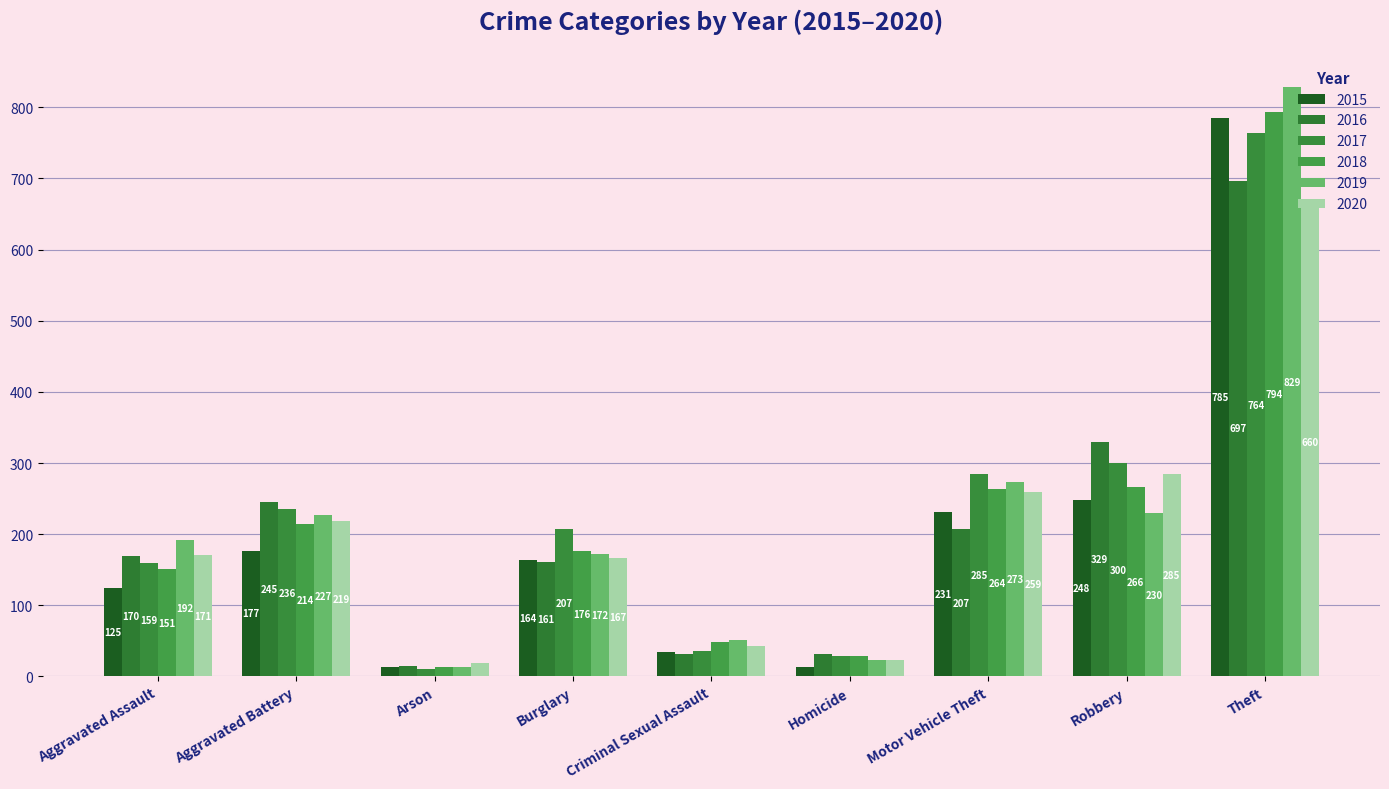

How many groups of bars are there?

9